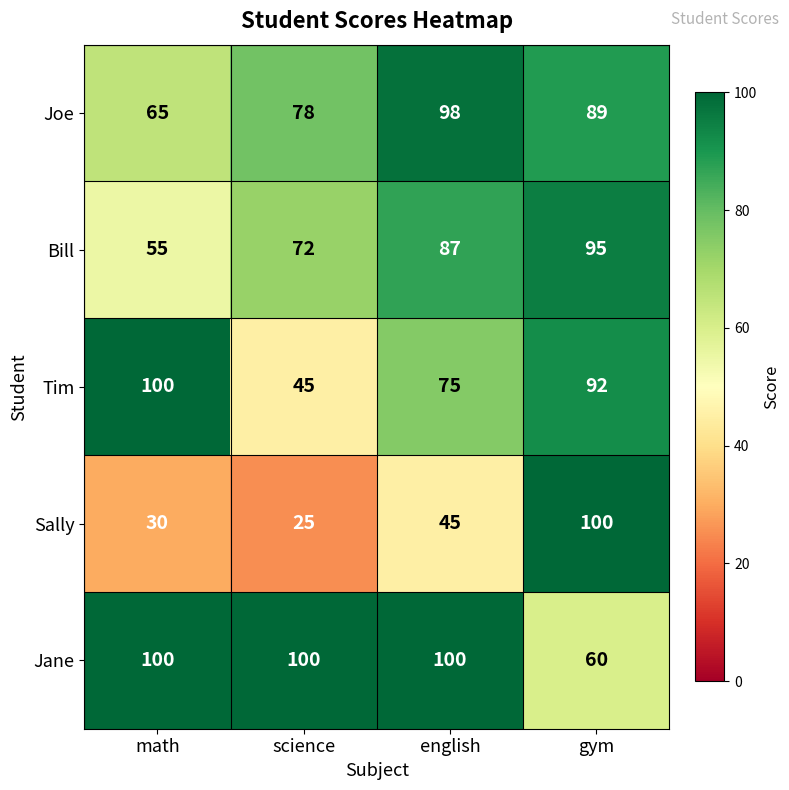

Between science and english, which series saw the biggest shift?

Tim